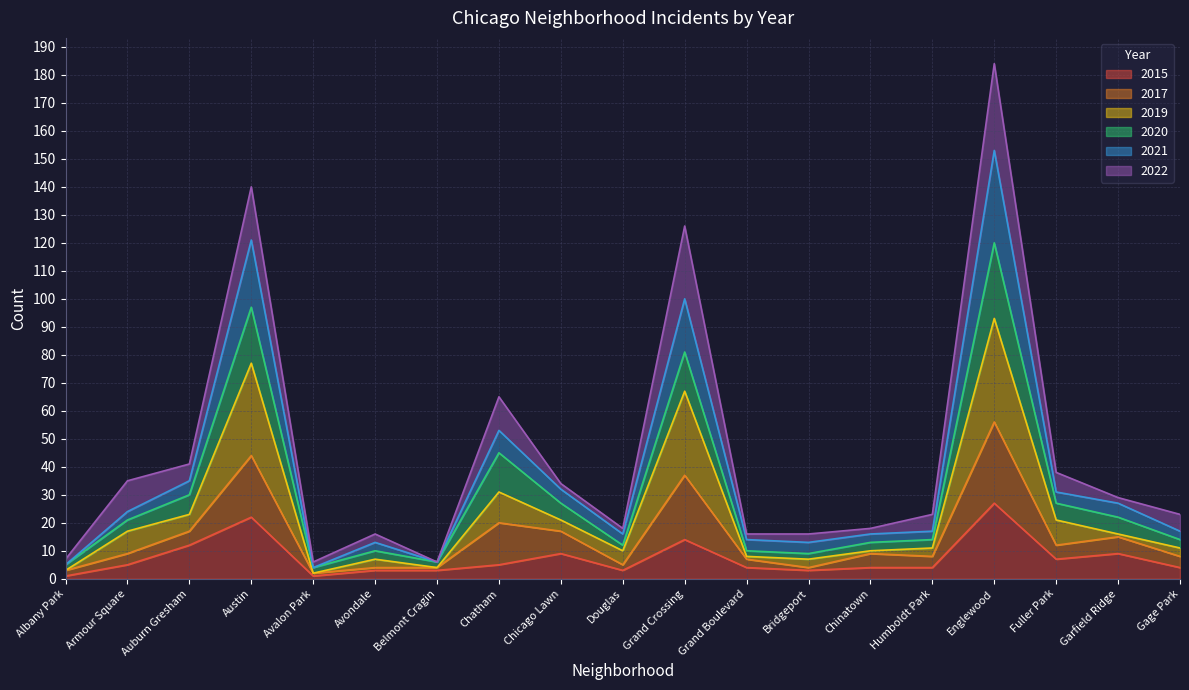

What value does the 2019 series have at Fuller Park, to the nearest 10?

20